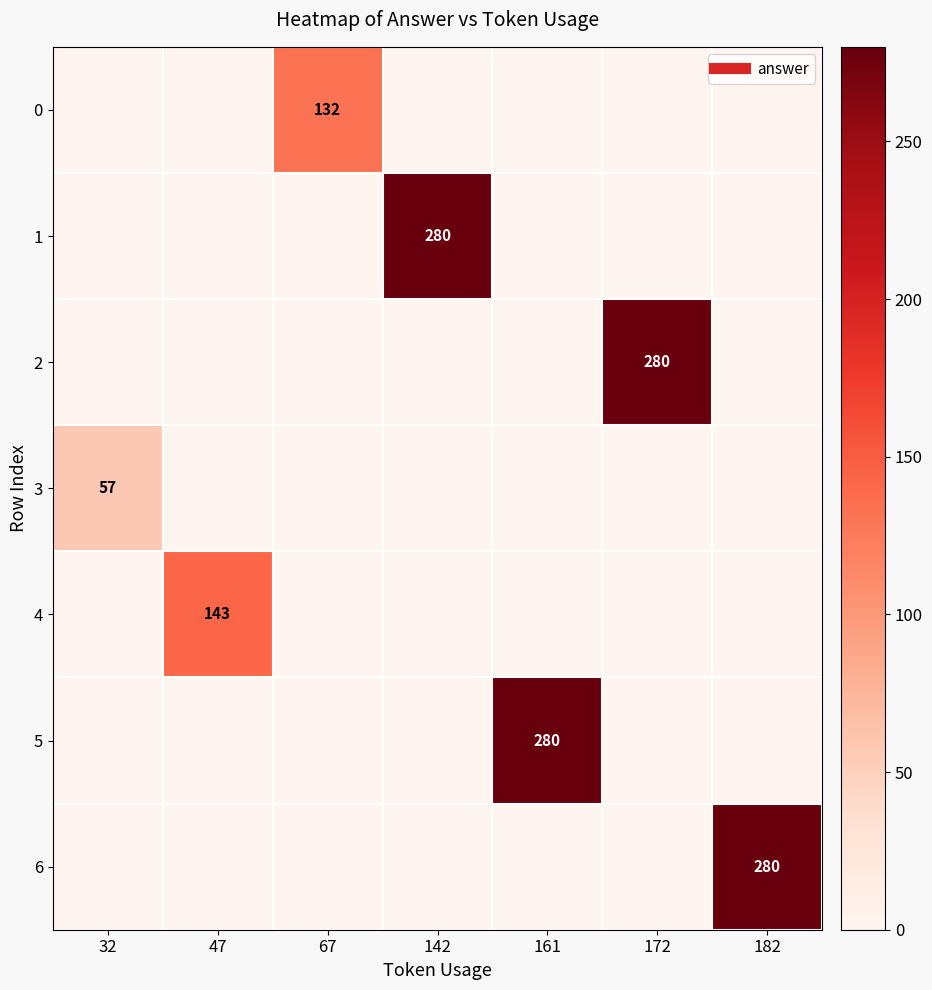

True or false: 3 has a value of -37 at 172.

False